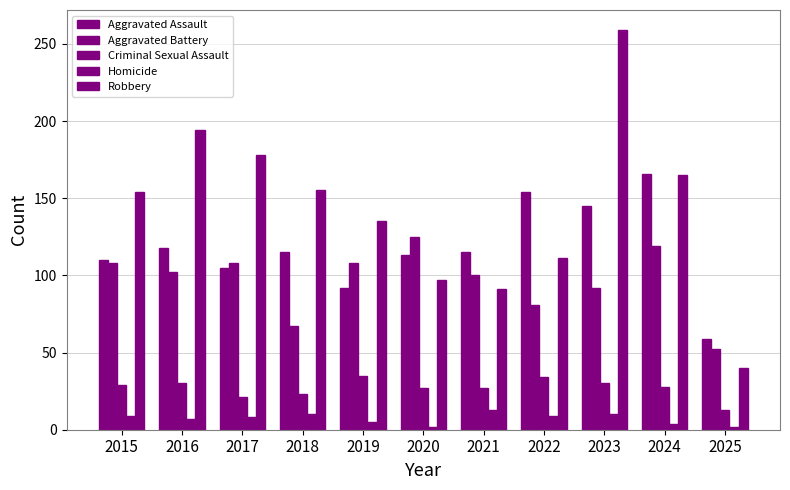

How many bars are there in total?

55